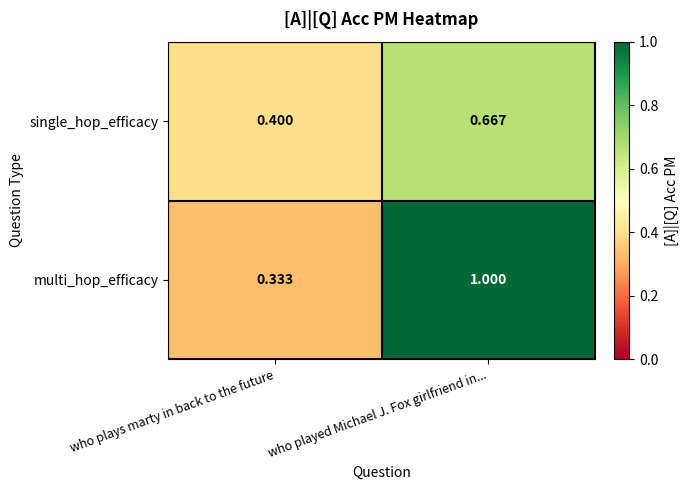

Where is multi_hop_efficacy nearest to the value 0?

who plays marty in back to the future